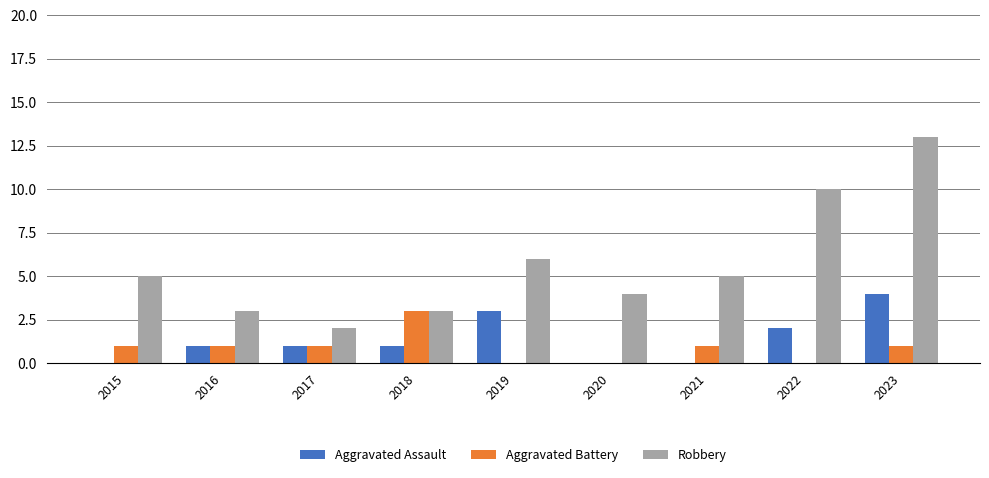

What is the maximum value shown in the chart?

13